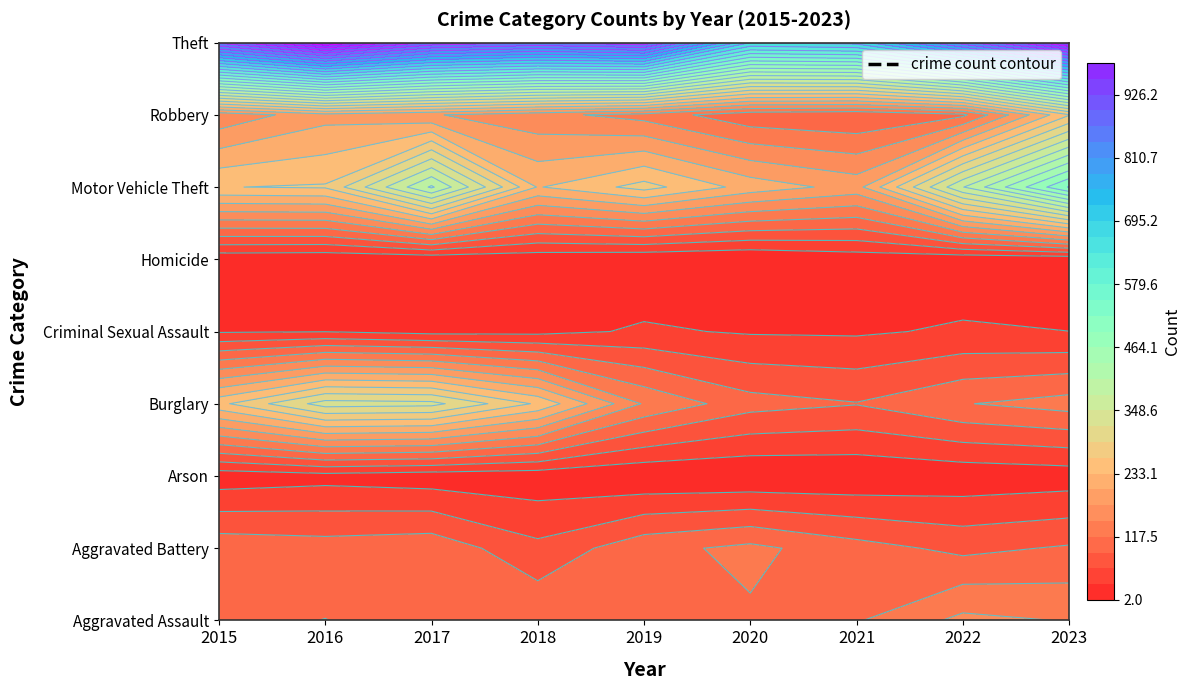

Which has a higher value, 2020 or 2017?

2020